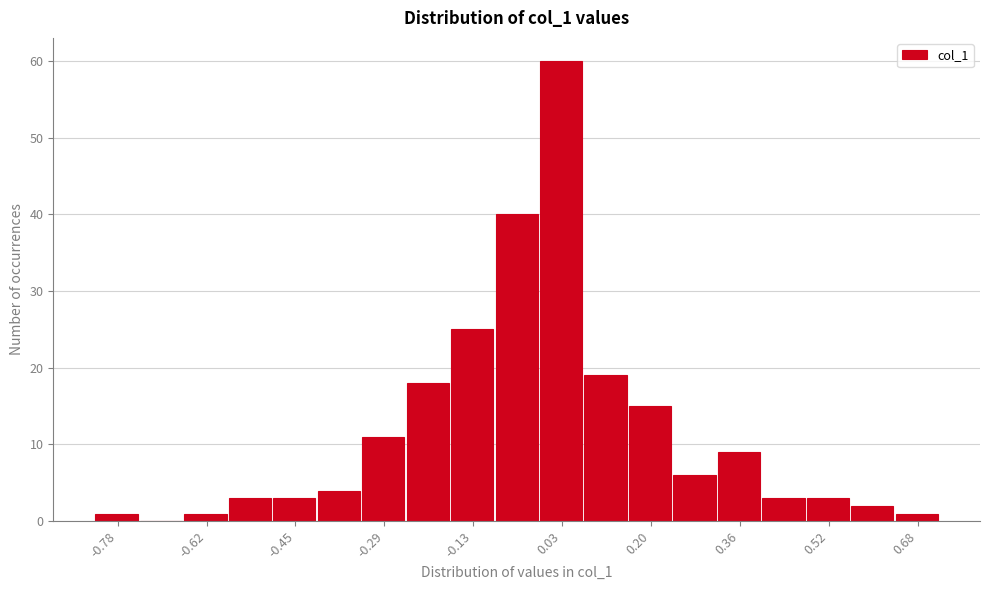

Reading left to right, list every bar in this chart as the range it spans on the x-axis followed by its height. Neither the bar edges nor the heights are printed on the chart, so give them approximately, as read against the axes.

-0.82 to -0.74: 1
-0.74 to -0.66: 0
-0.66 to -0.58: 1
-0.58 to -0.50: 3
-0.50 to -0.42: 3
-0.42 to -0.34: 4
-0.34 to -0.26: 11
-0.26 to -0.16: 18
-0.16 to -0.08: 25
-0.08 to 0.00: 40
0.00 to 0.08: 60
0.08 to 0.16: 19
0.16 to 0.24: 15
0.24 to 0.32: 6
0.32 to 0.40: 9
0.40 to 0.48: 3
0.48 to 0.56: 3
0.56 to 0.64: 2
0.64 to 0.72: 1